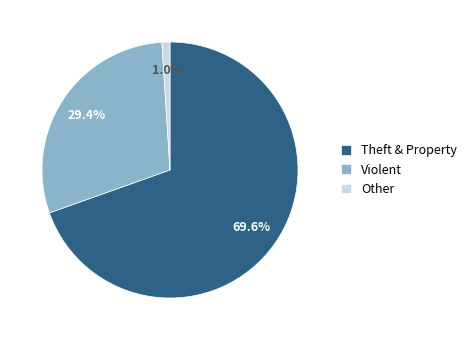

What is the largest slice in the pie chart?

Theft & Property